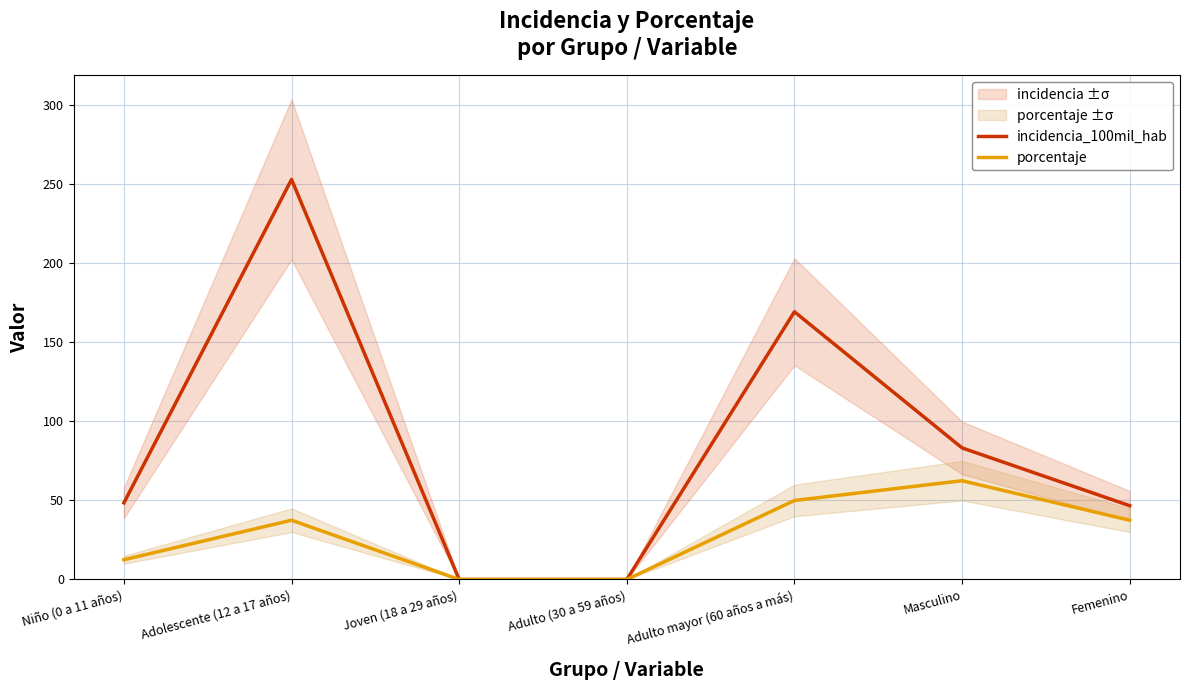

How many data points in incidencia_100mil_hab are above 48?

4